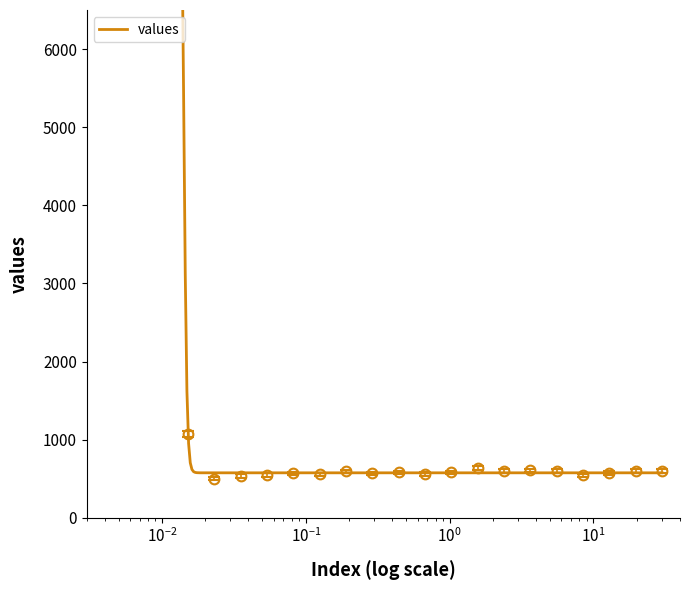

What is the greatest value displayed?

9500.0